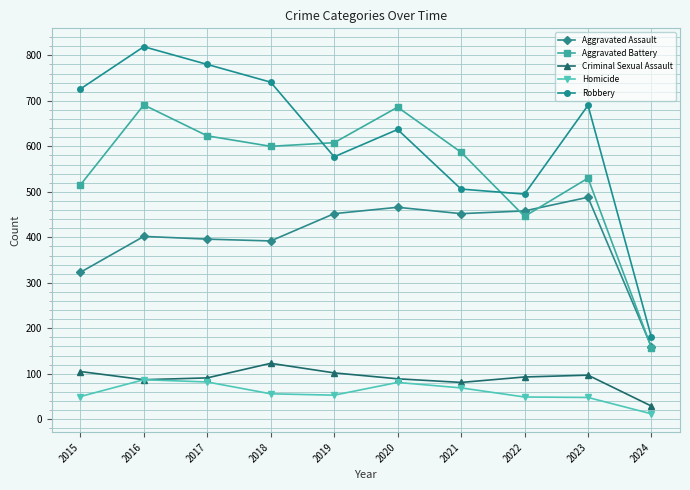

Which series has the widest spread of values?

Robbery